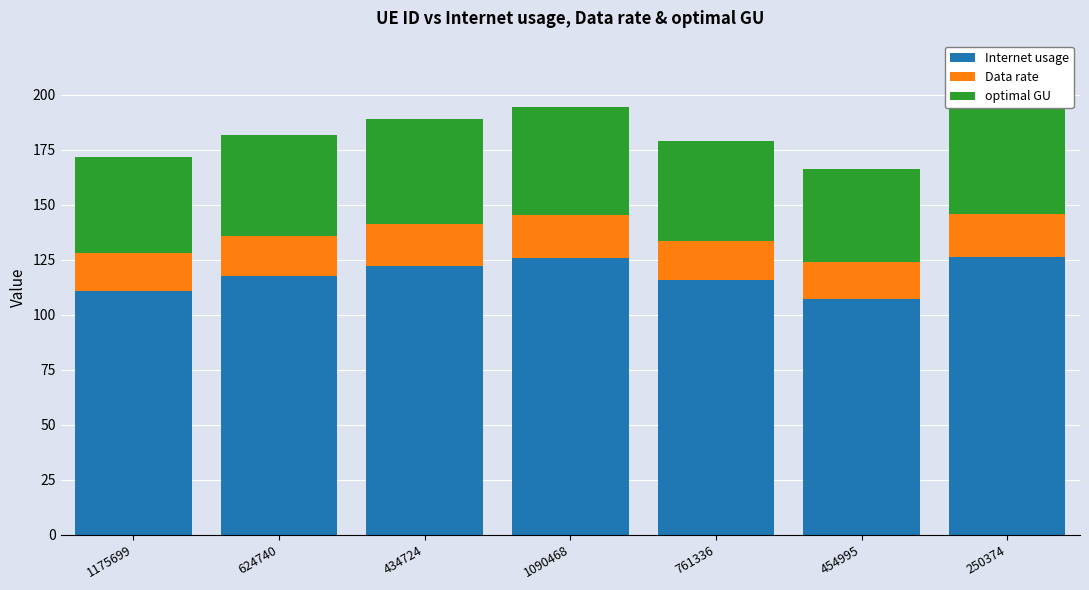

Which series has the largest total across all categories?

Internet usage